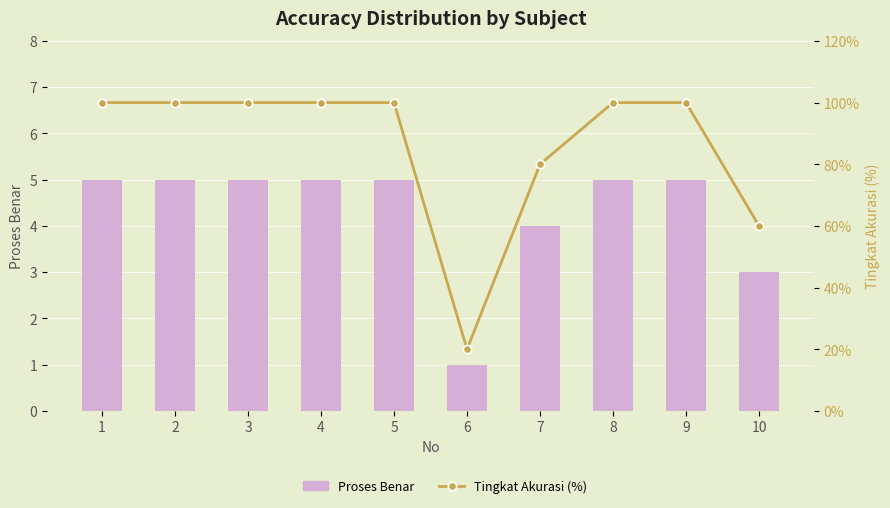

What is the average value of the Tingkat Akurasi (%) series?

86